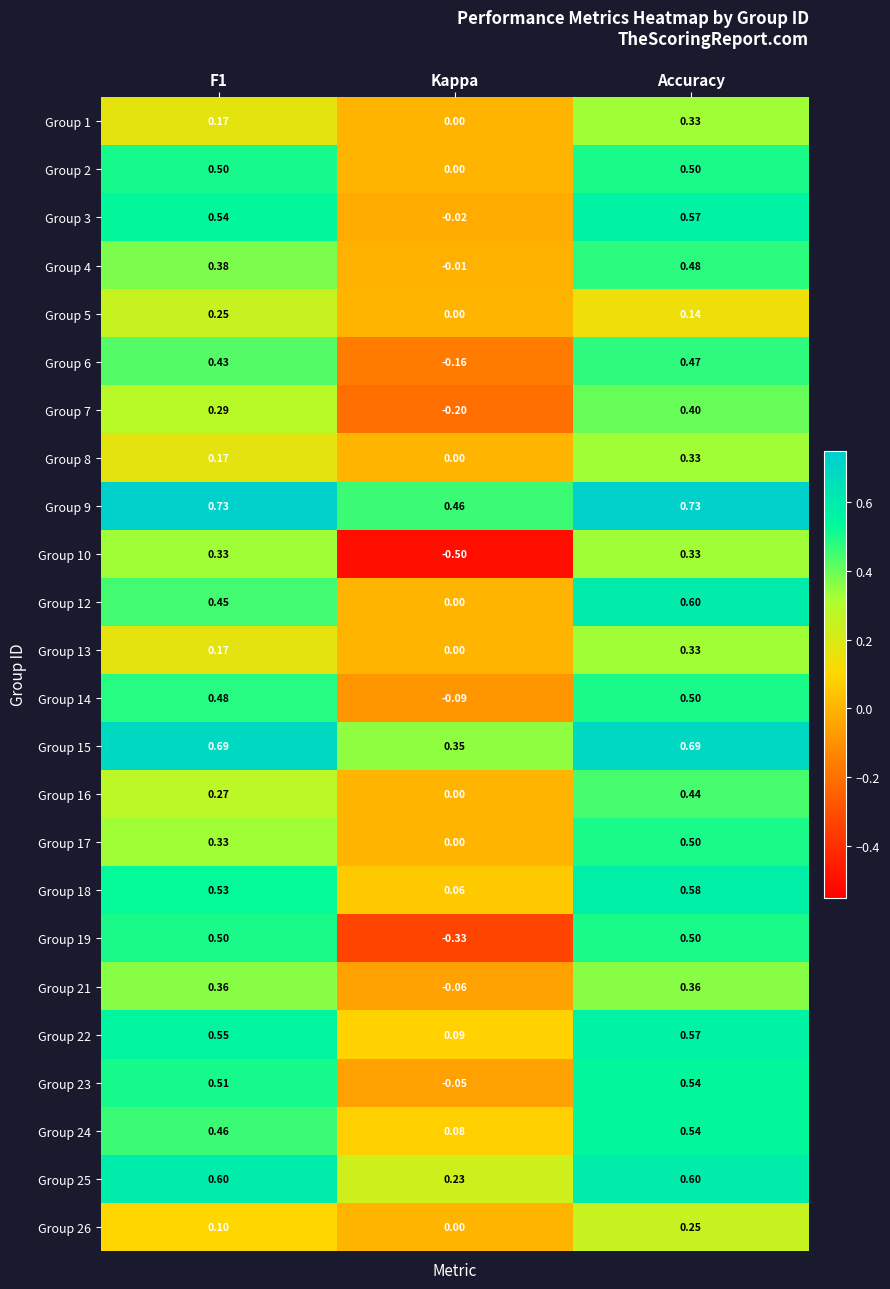

How many categories are shown in the chart?

3